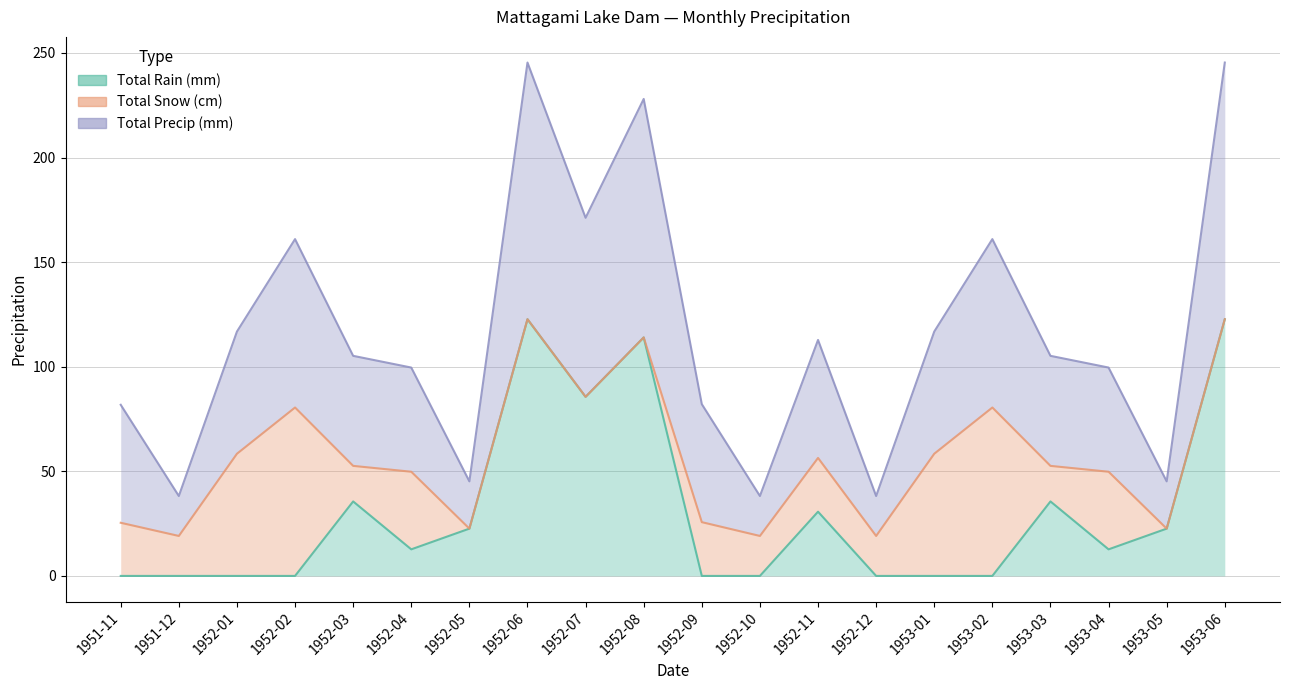

In Total Precip (mm), how many points are lower than both neighbors (excluding endpoints)?

6